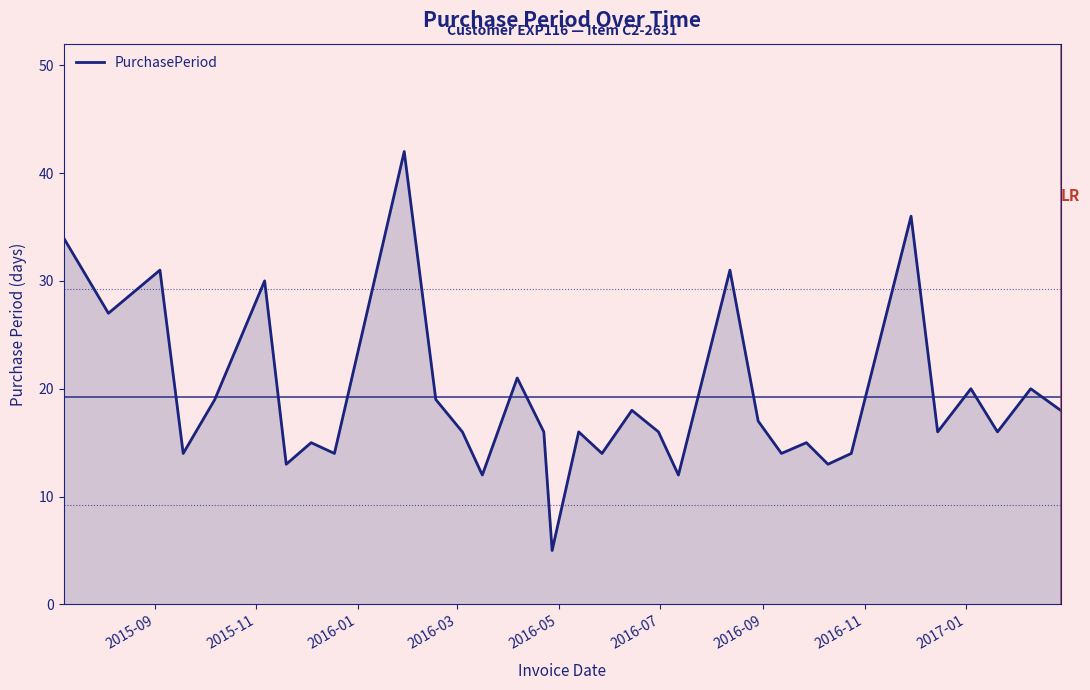

What is the smallest value displayed?

5